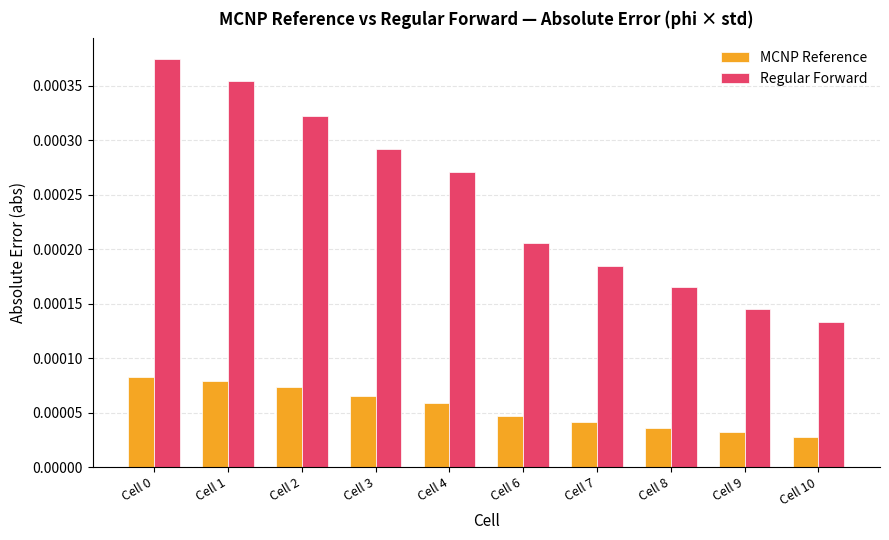

List the series in order of their peak value, lowest first.

MCNP Reference, Regular Forward